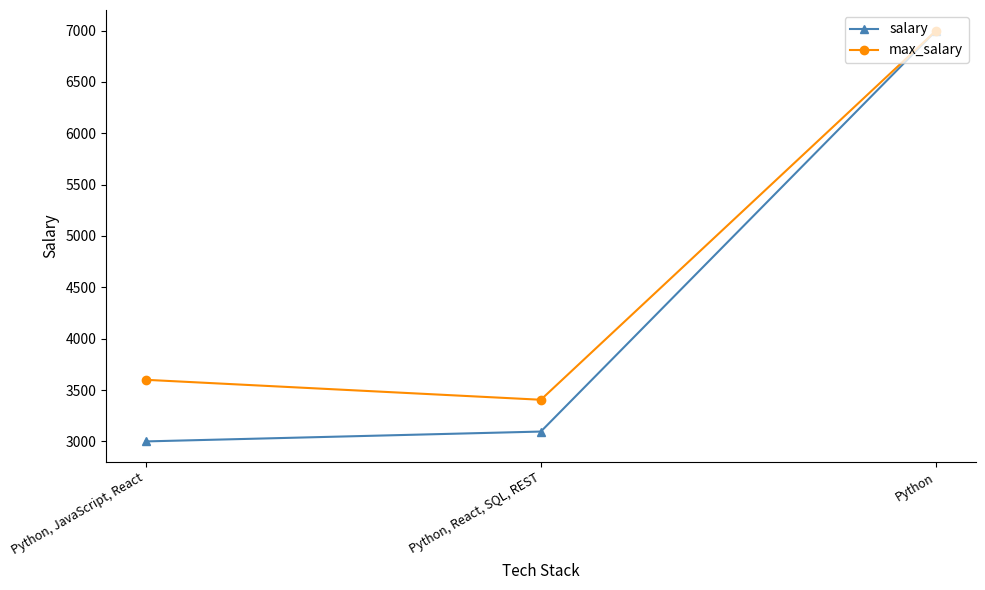

Is the value of salary at Python, JavaScript, React greater than the value of max_salary at Python, React, SQL, REST?

No